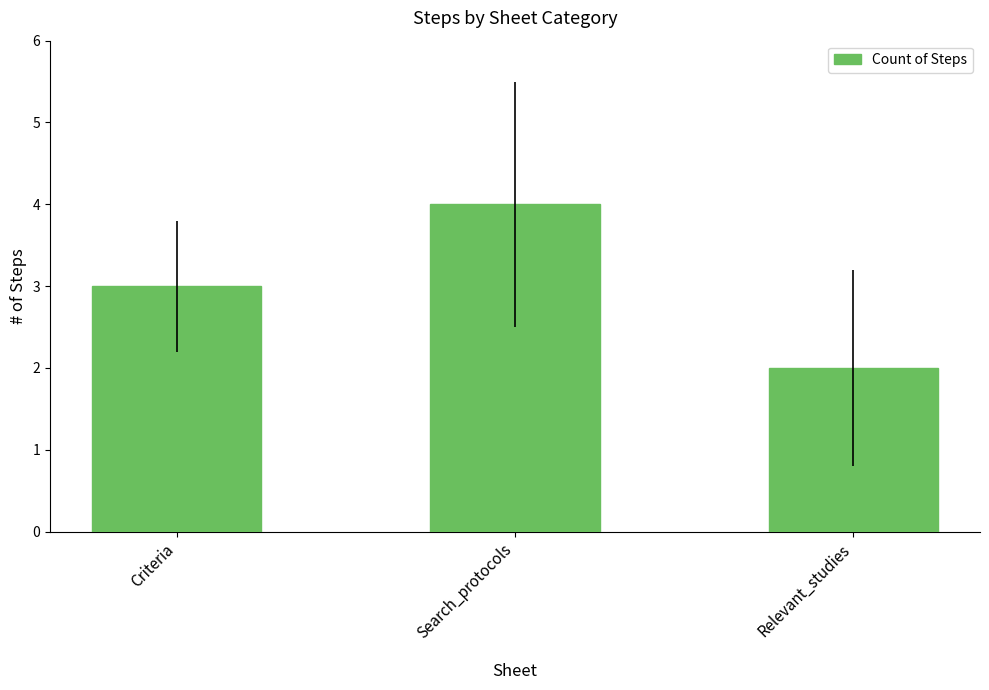

Where is the data nearest to the value 3?

Criteria